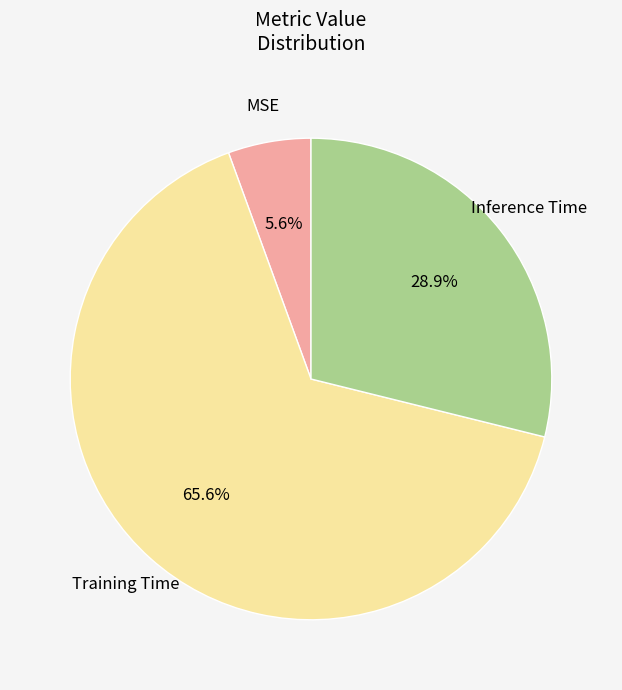

What is the majority slice?

Training Time